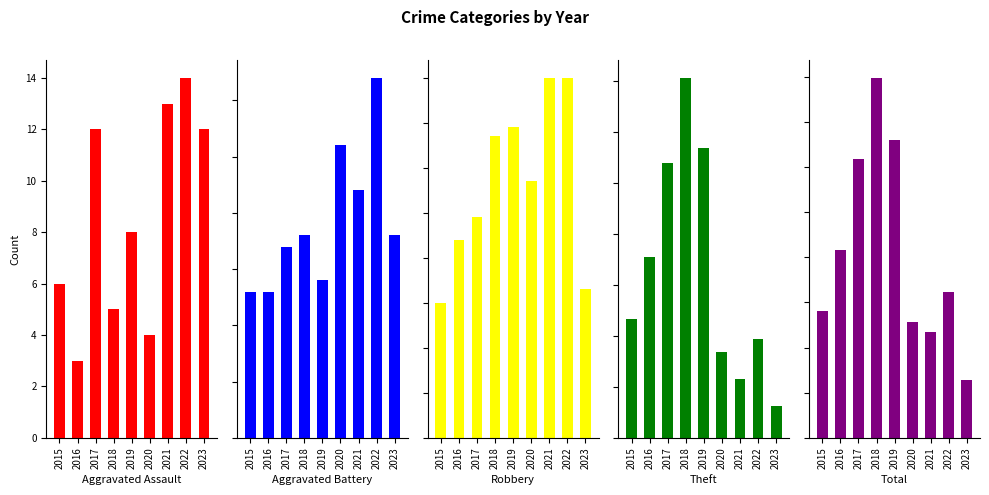

Which series changed the most between 2015 and 2021?

Theft